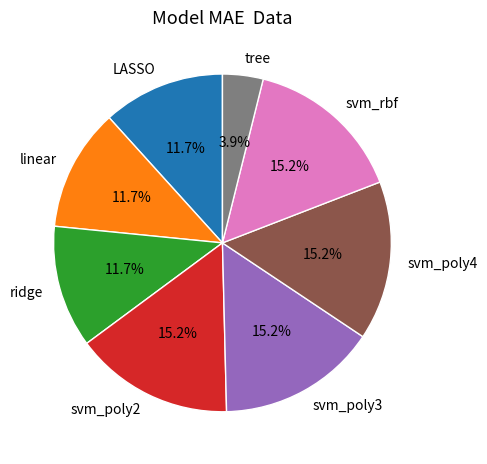

Count the number of slices in the pie.

8